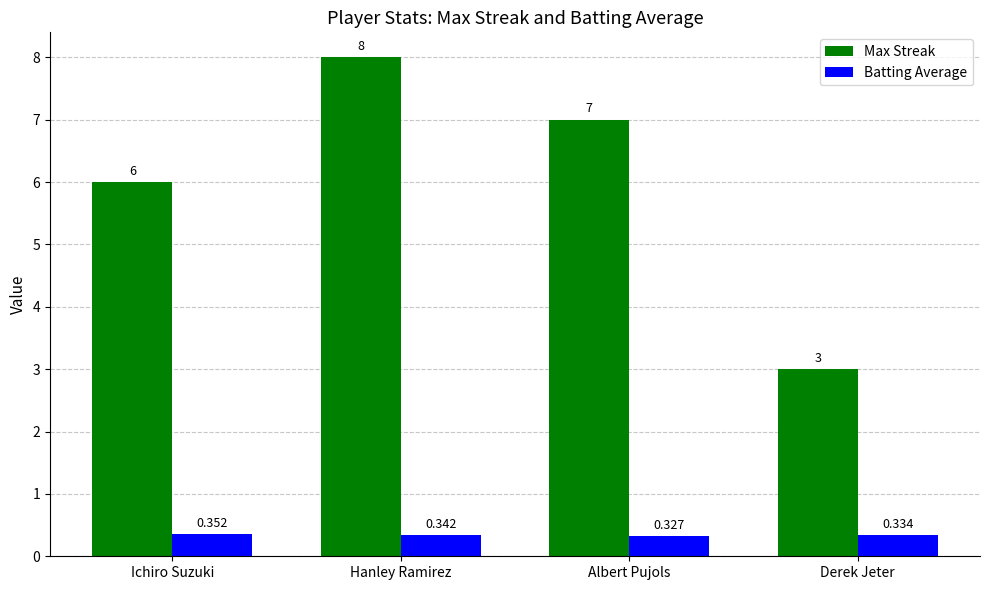

Is the value of Batting Average at Albert Pujols greater than the value of Max Streak at Hanley Ramirez?

No